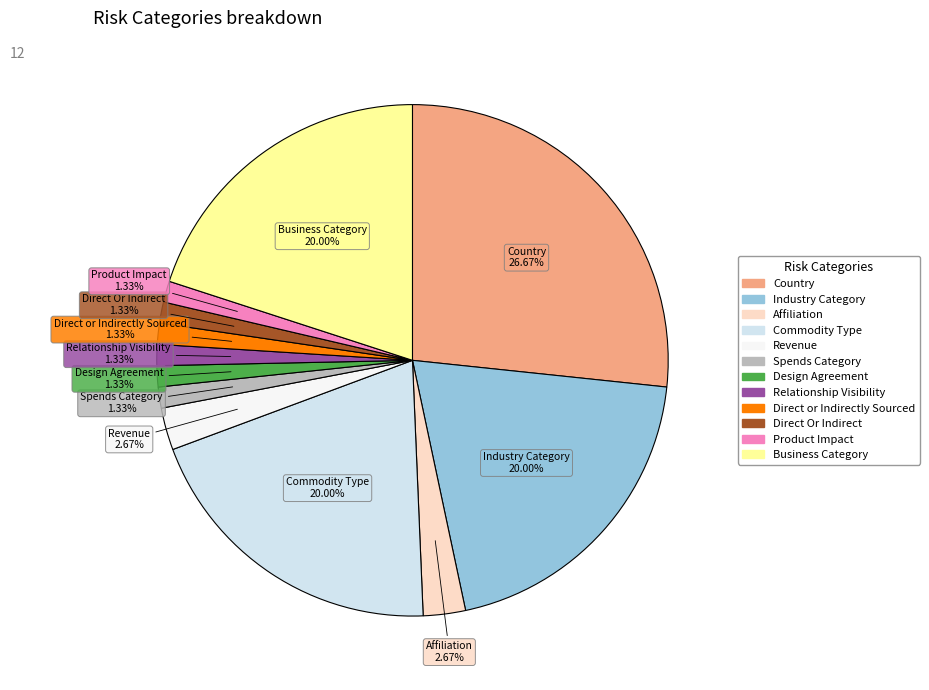

To the nearest percent, what is the average slice percentage?

8%